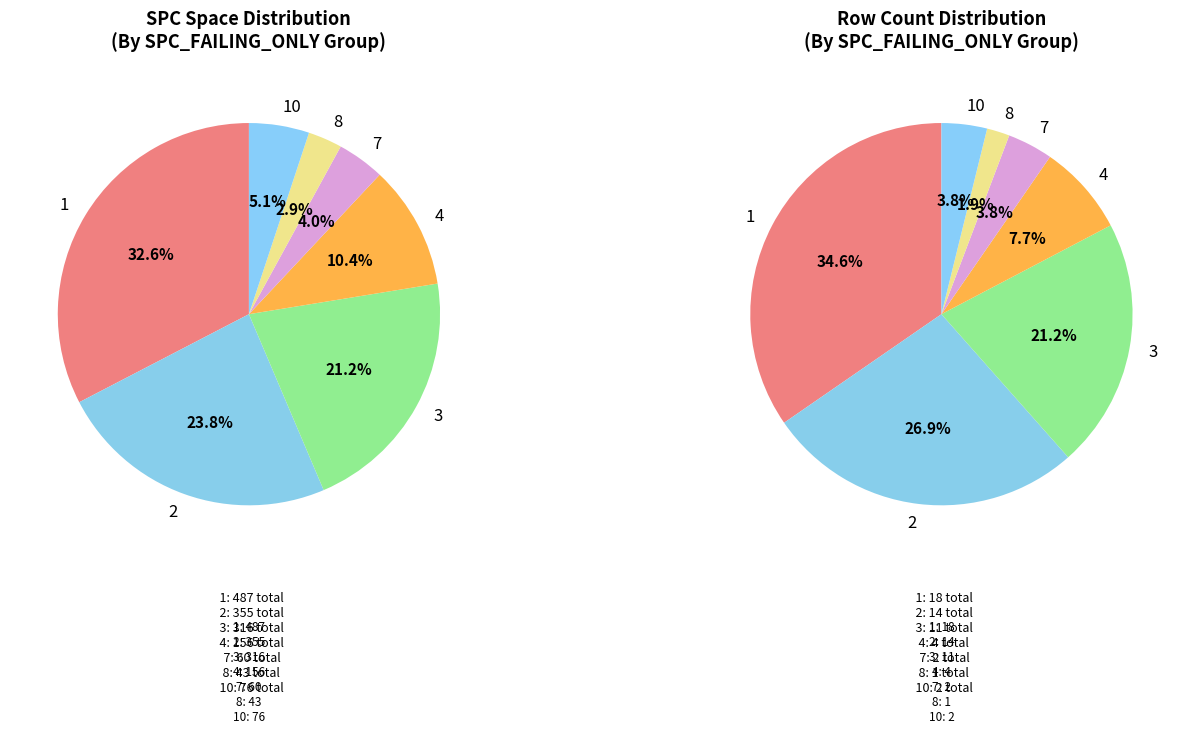

How many segments does this pie chart have?

7